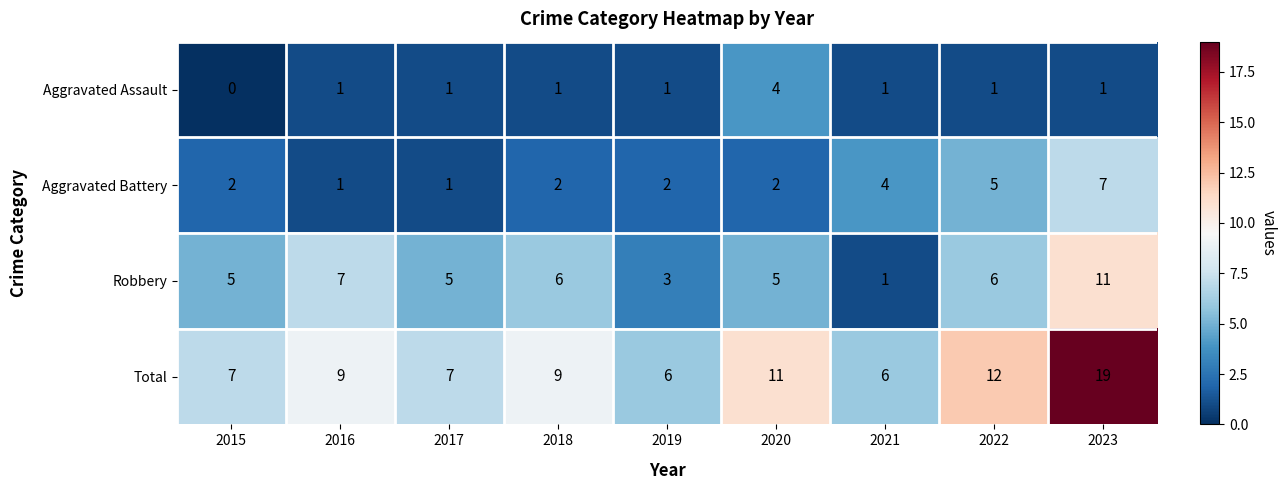

Which series changed the most between 2016 and 2023?

Total